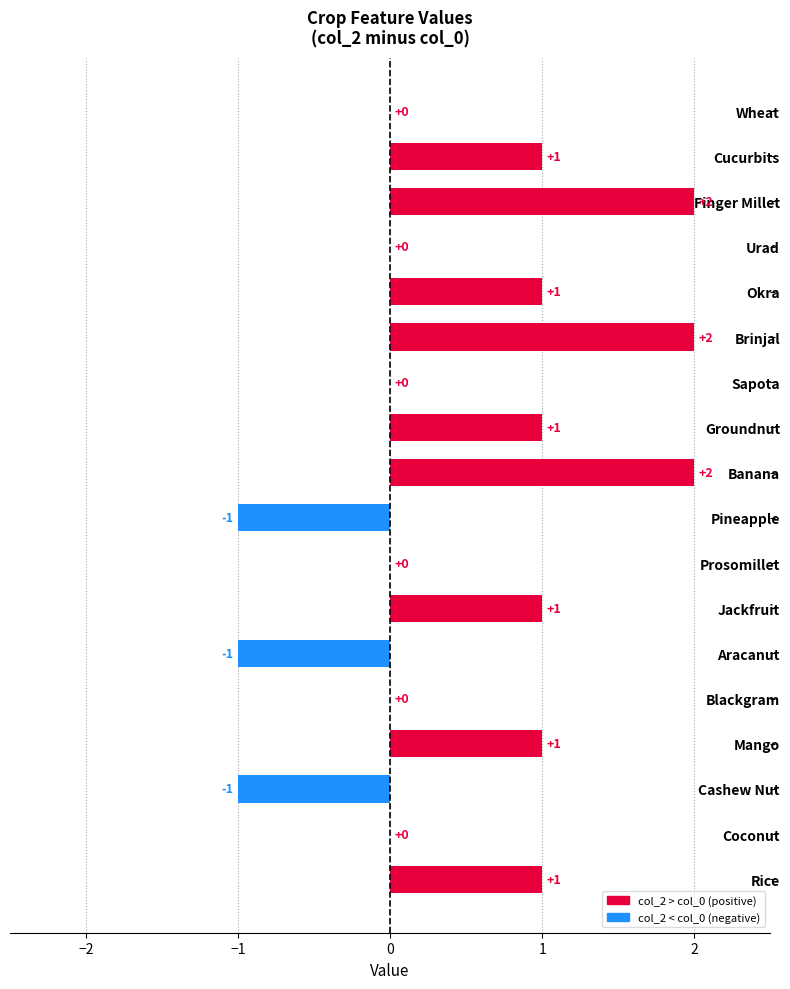

How many values are between 0 and 1?

12